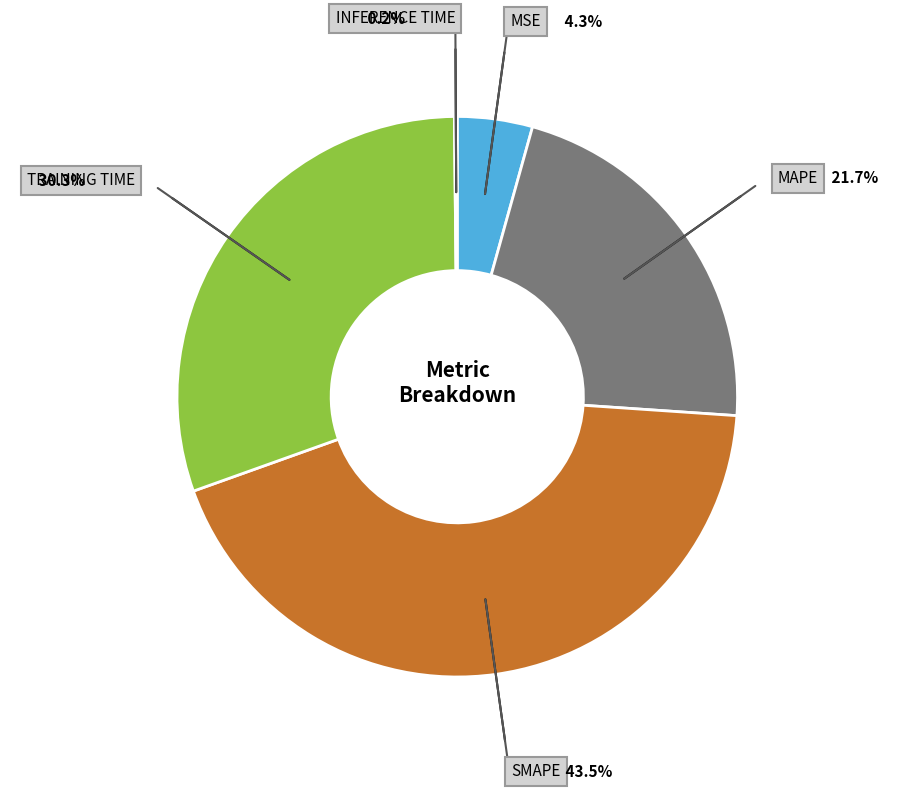

Is there a majority slice in this chart?

No